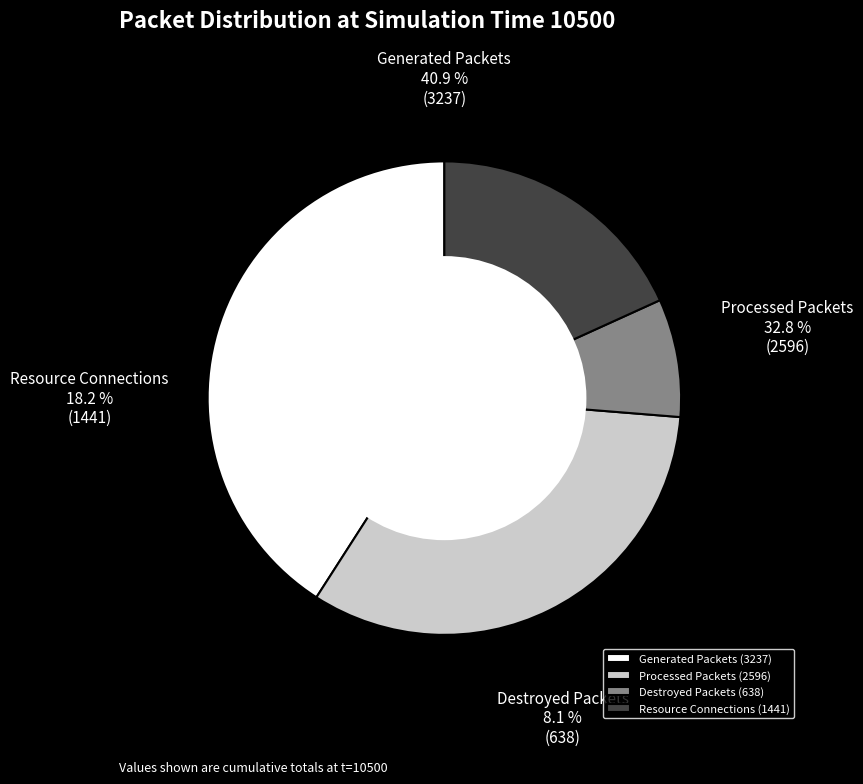

What is the largest slice in the pie chart?

Generated Packets